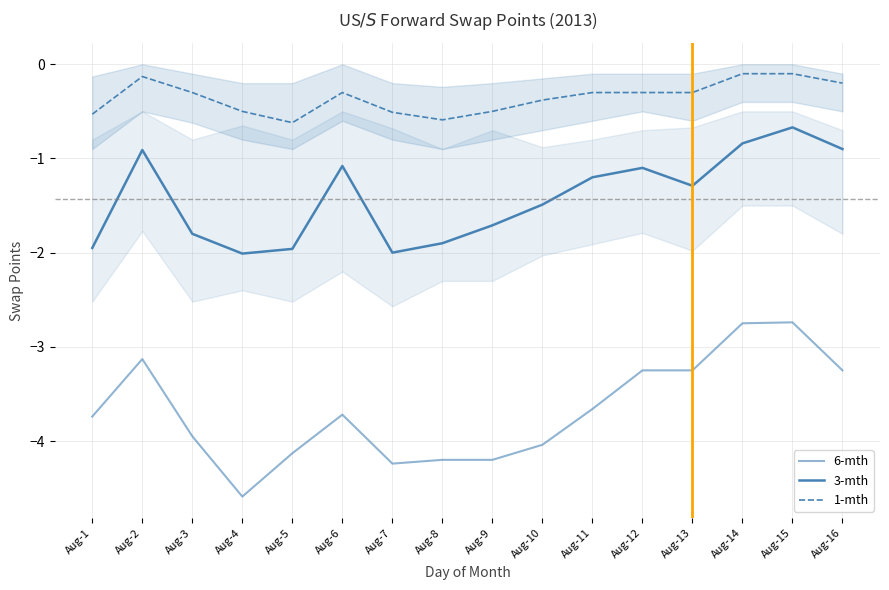

At how many categories does at least one series exceed -2?

16